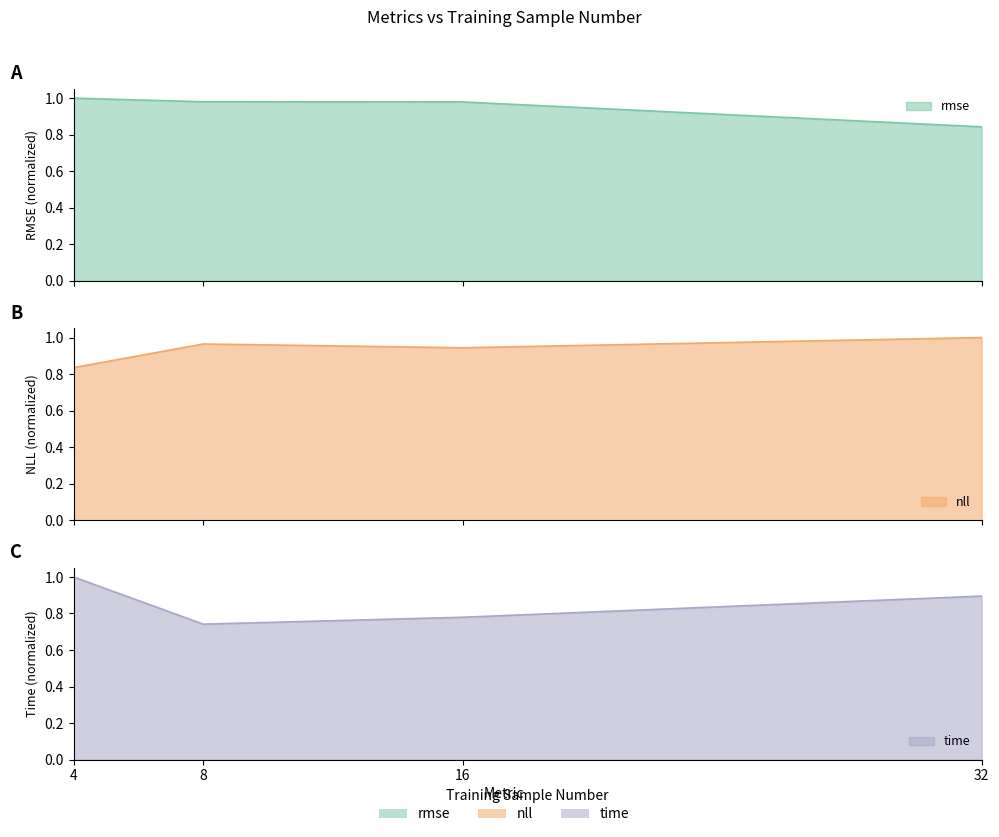

What is the value of the rmse point at the 4th from the left?

0.8